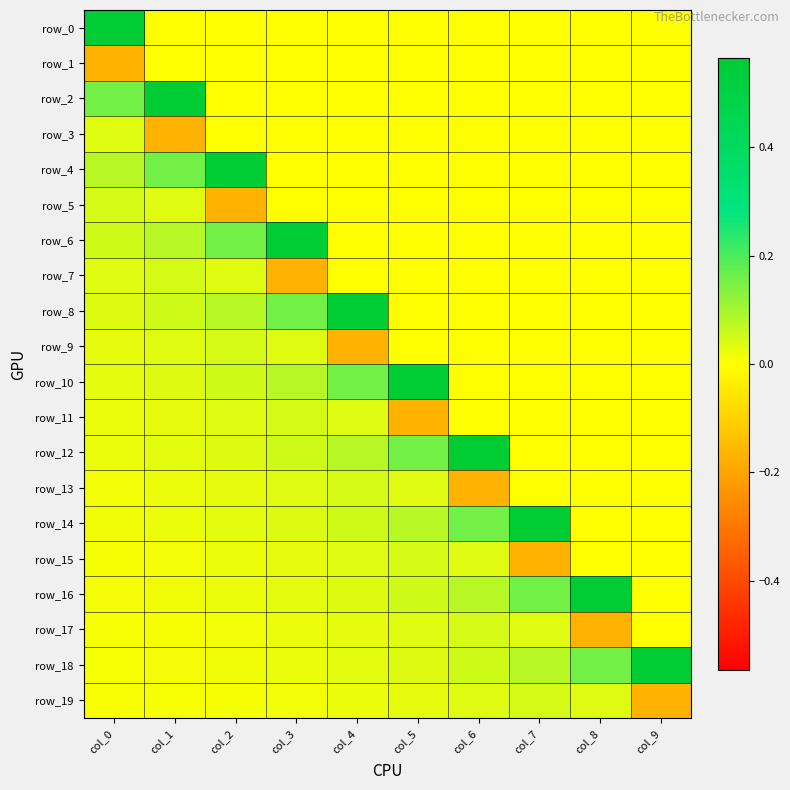

List the series in order of their peak value, highest first.

row_0, row_2, row_4, row_6, row_8, row_10, row_12, row_14, row_16, row_18, row_5, row_7, row_9, row_11, row_13, row_15, row_17, row_19, row_3, row_1